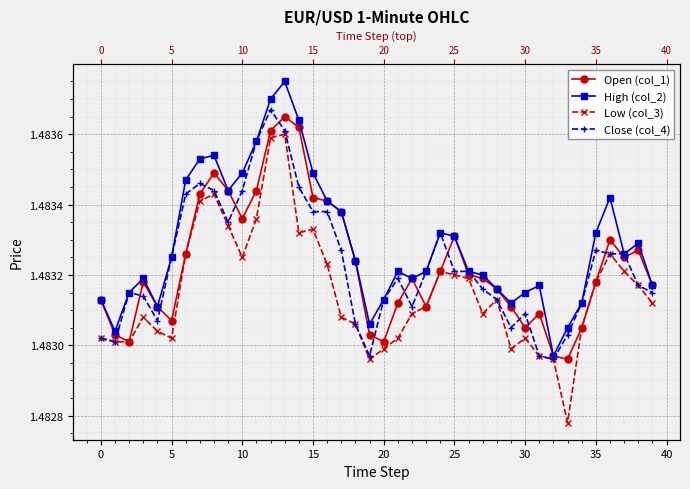

What is the smallest value displayed?

1.5